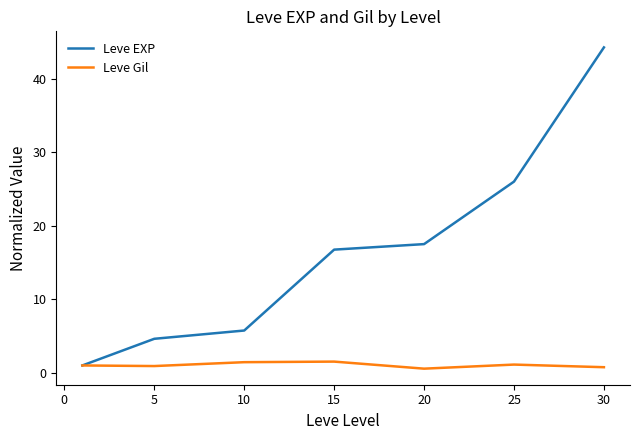

At how many categories does at least one series exceed 31?

1